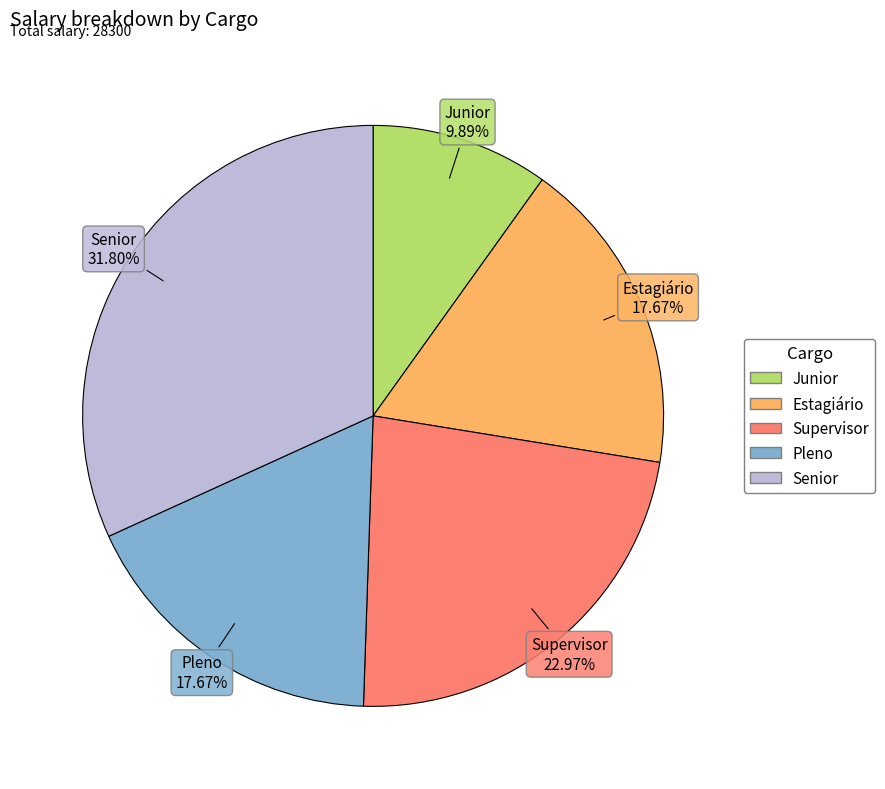

Which category has the smallest portion of the pie?

Junior